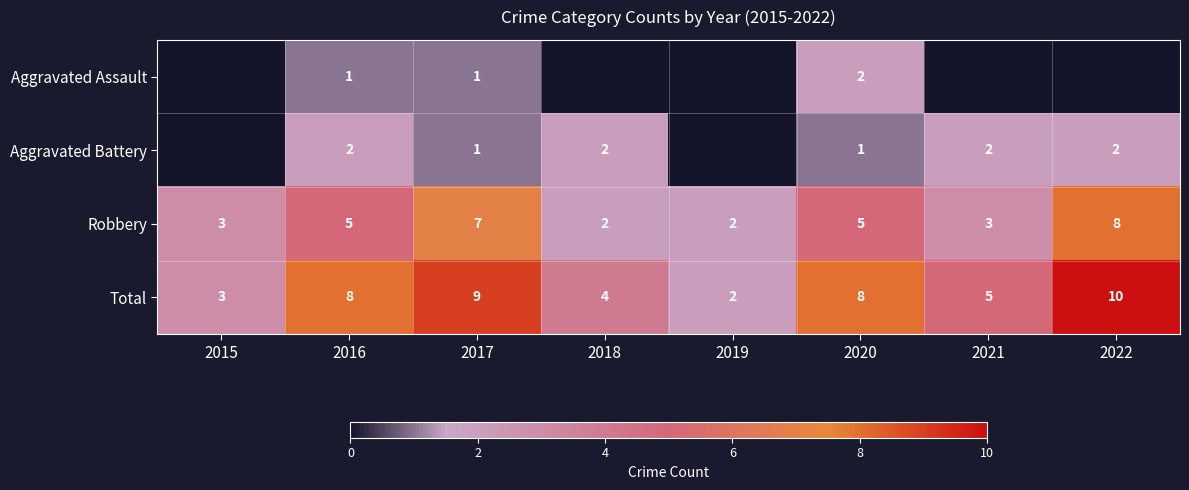

What is the difference between the Total values at 2022 and 2019?

8